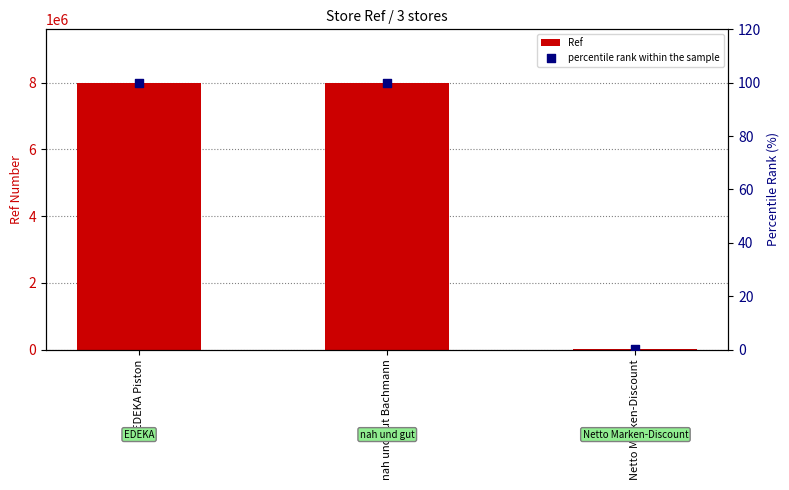

Which series contains the highest Y value?

Ref